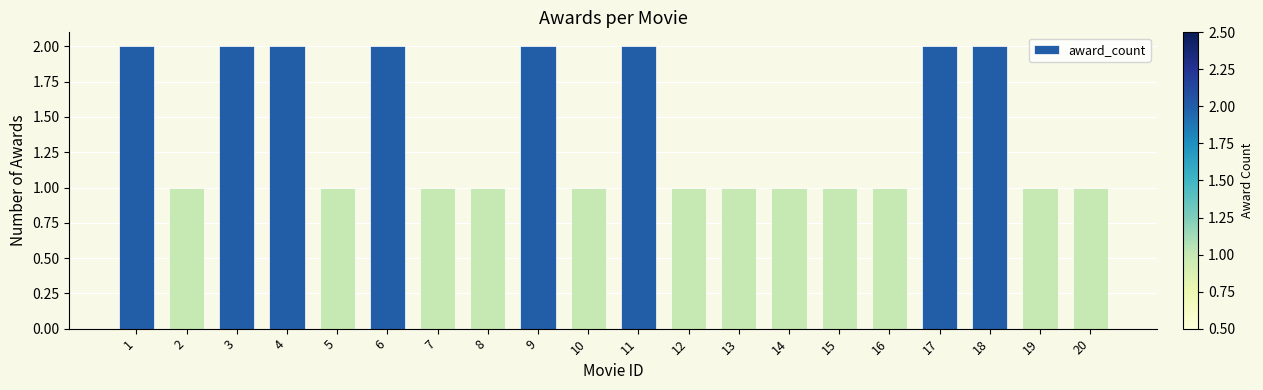

True or false: the data shows 0 at 8.

False